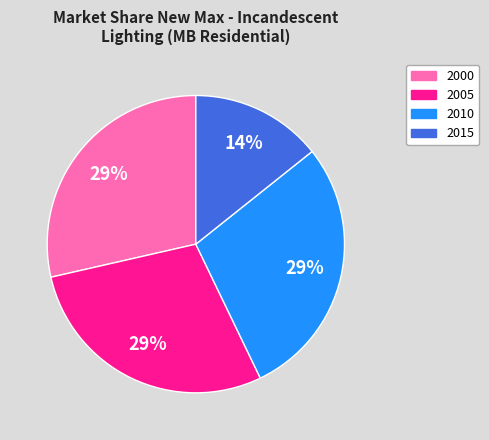

Is there a majority slice in this chart?

No